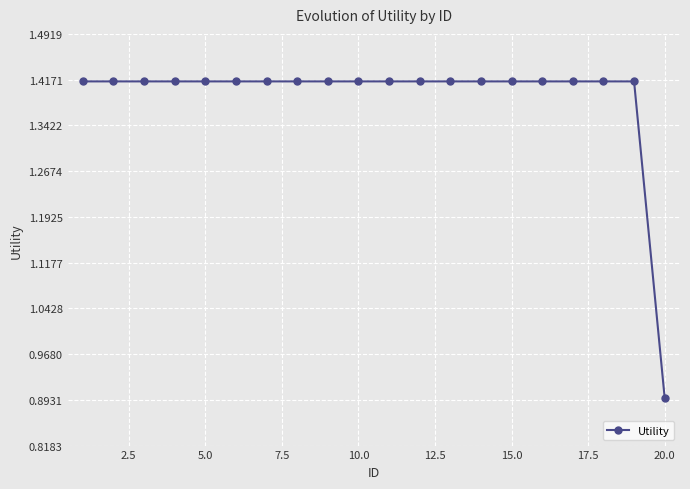

How many series are shown in this chart?

1